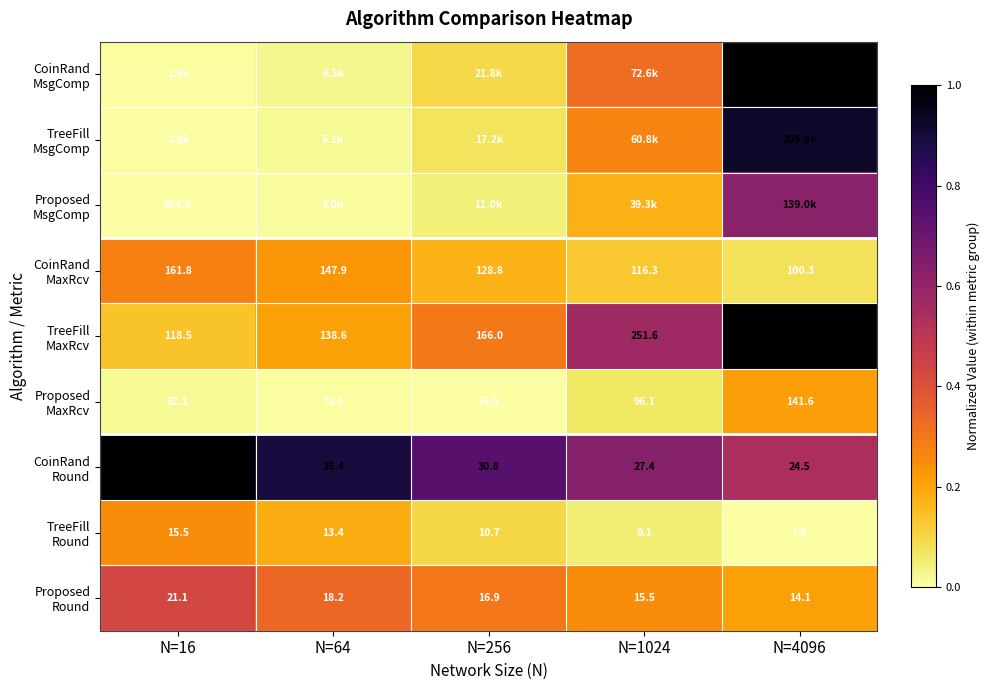

Is it true that TreeFill MaxRcv equals 0.3 at N=256?

True